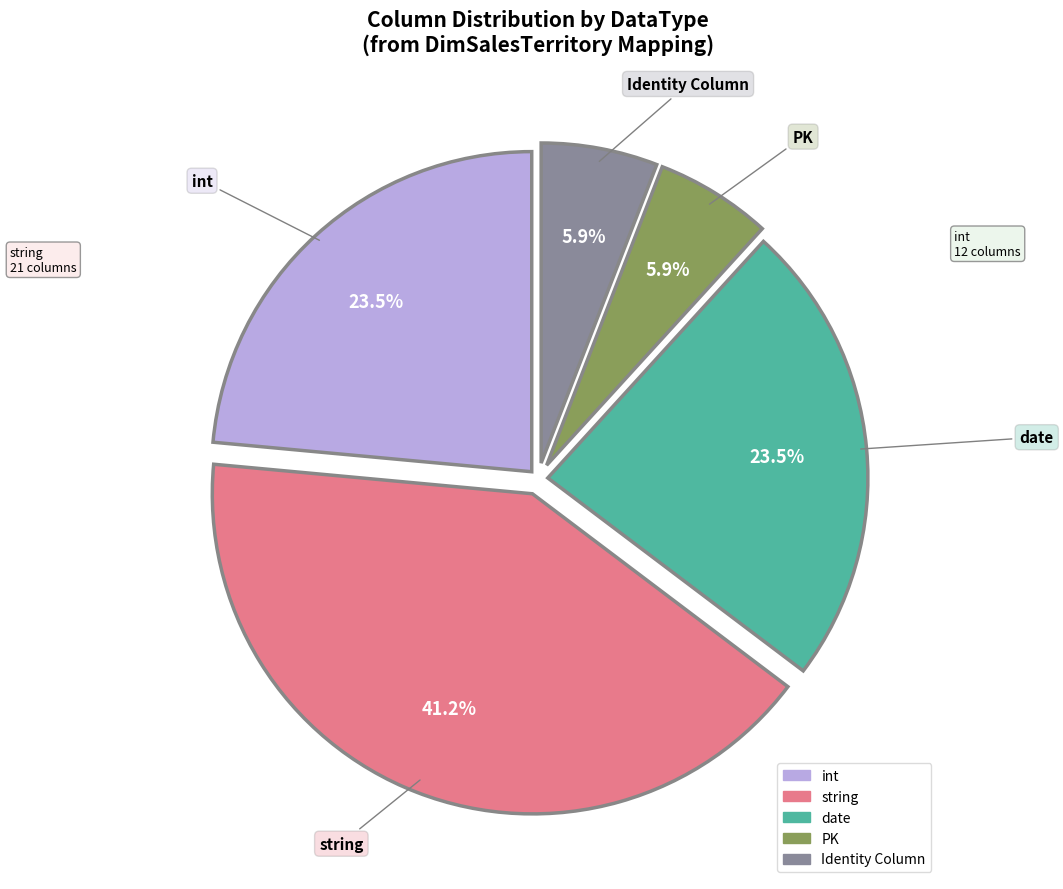

To the nearest percent, what is the difference between the string and Identity Column slice percentages?

35%